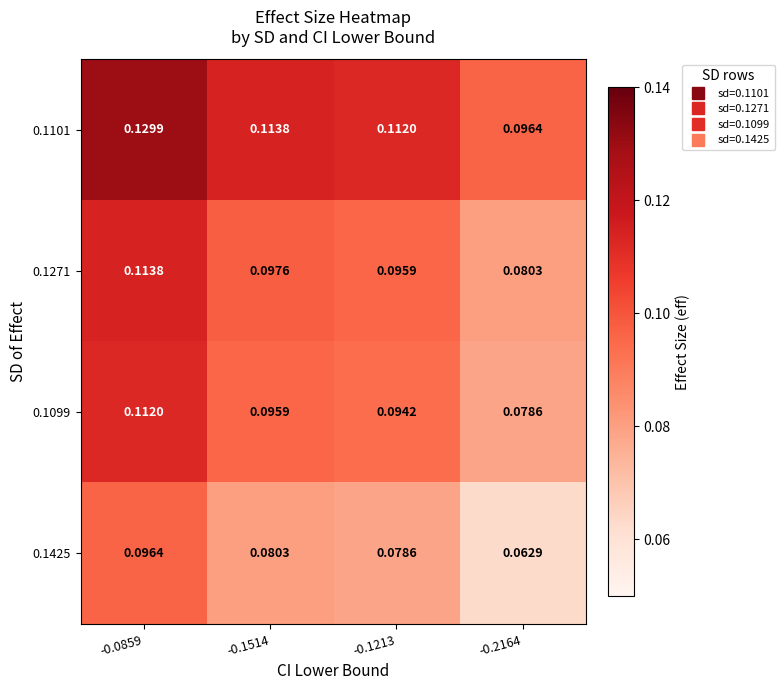

At how many categories does at least one series exceed 0?

4